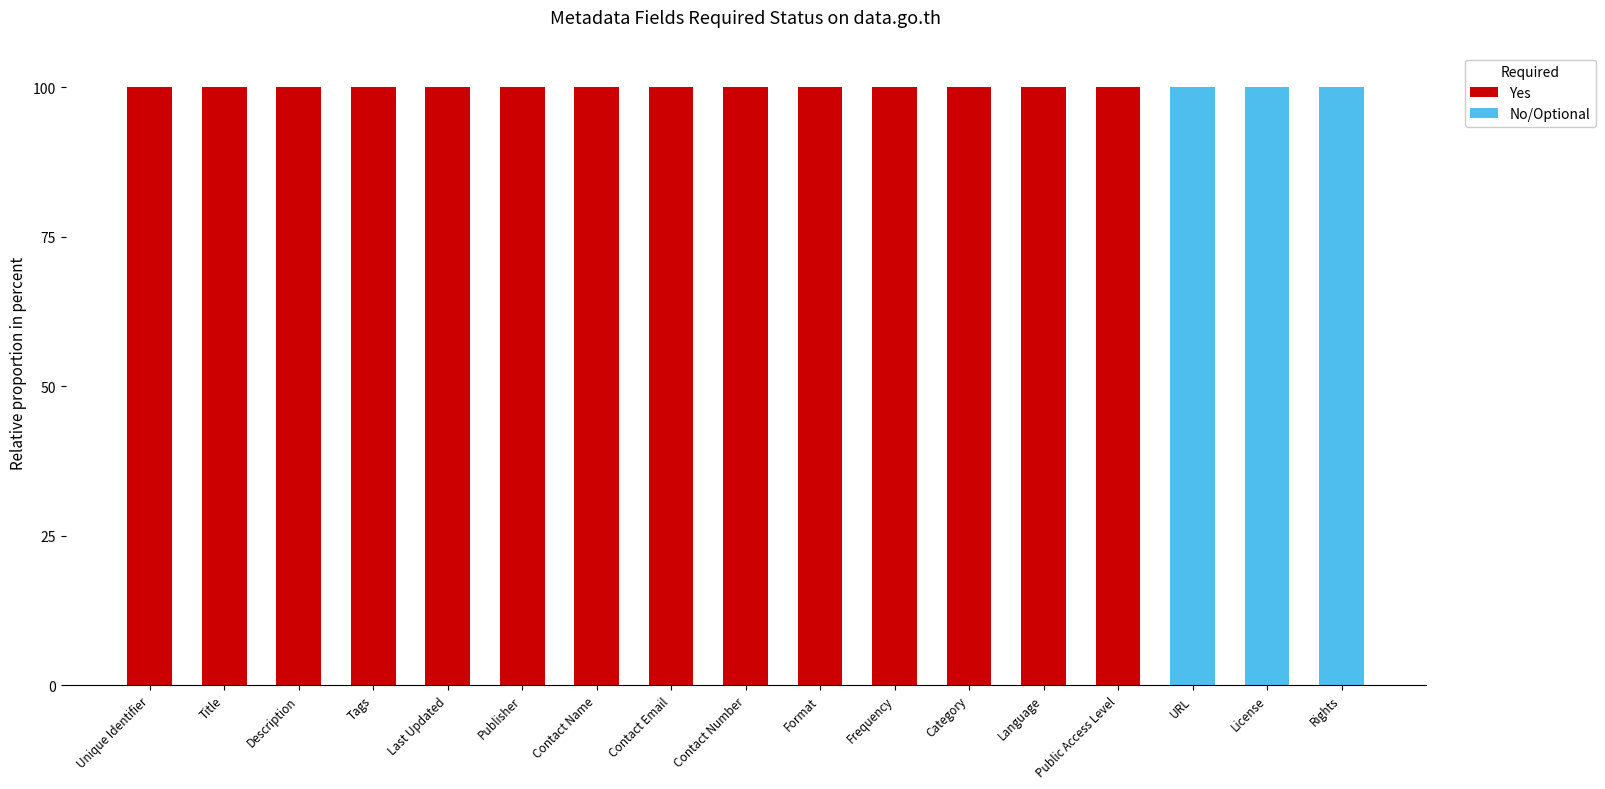

List the series in order of their overall mean, lowest first.

No/Optional, Yes